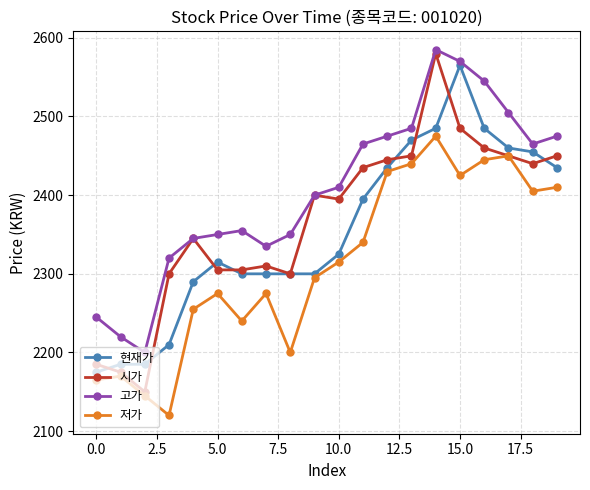

Which series has the widest spread of values?

시가